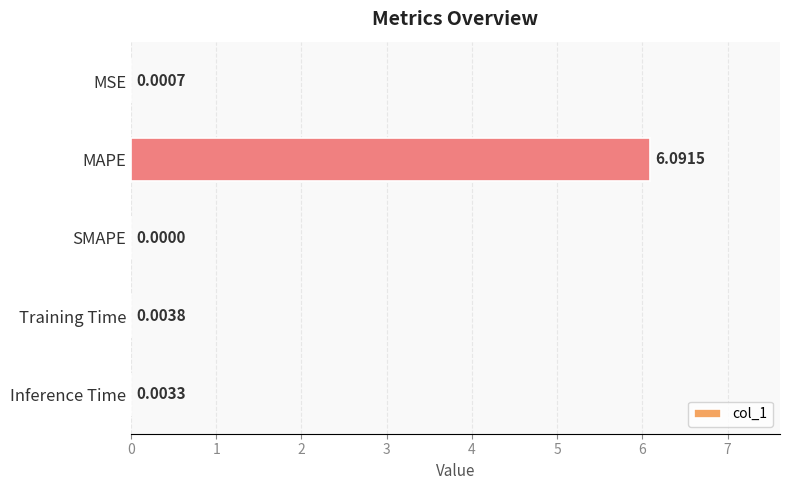

Which category has the highest value across all series?

MAPE